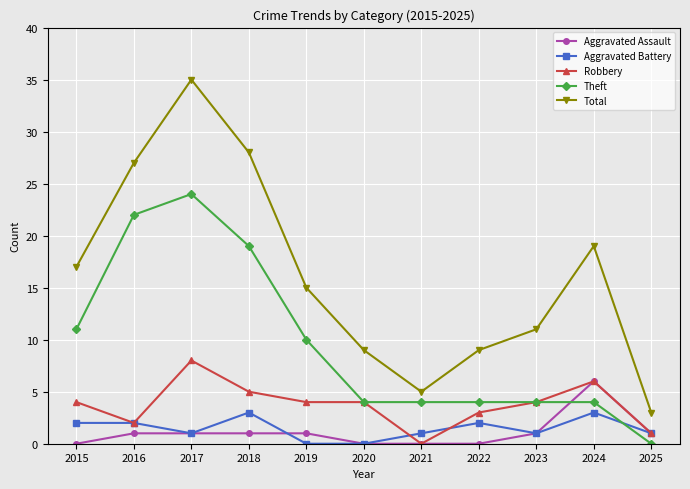

Which category has the highest value in the Theft series?

2017